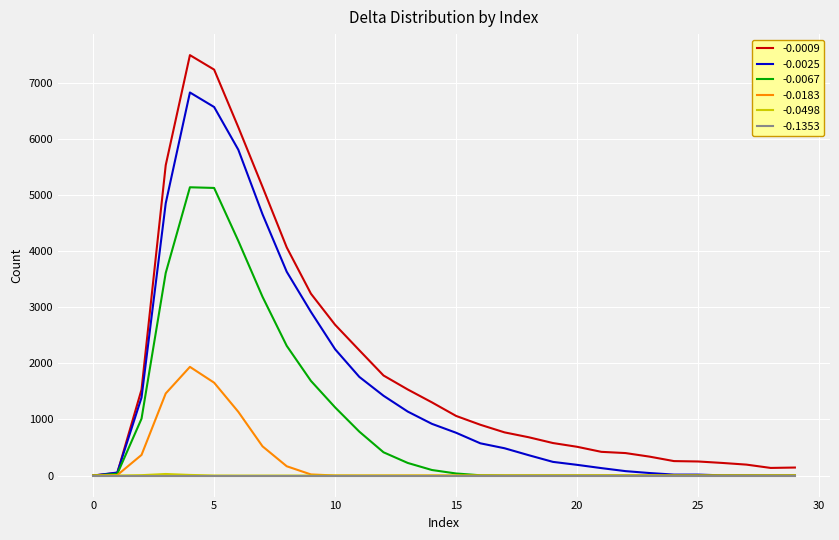

Which series has the largest range (max minus min)?

-0.0009